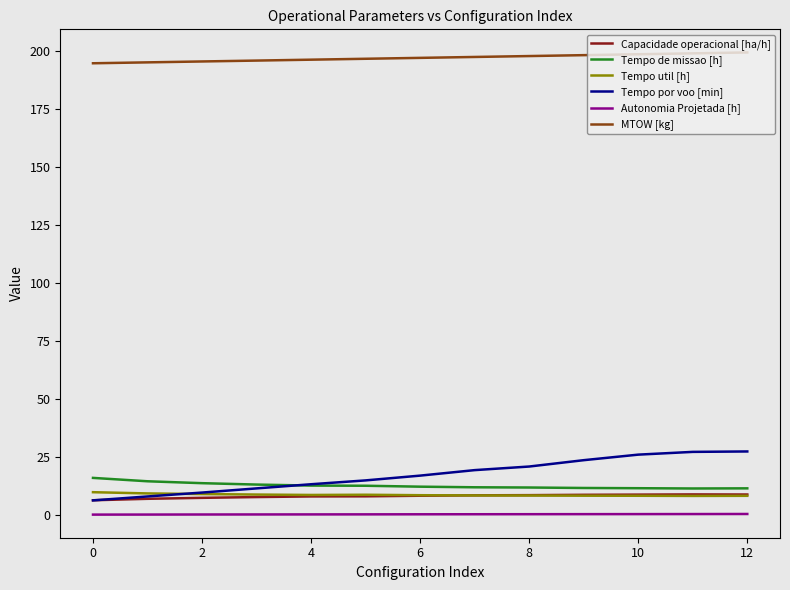

True or false: MTOW [kg] and Tempo util [h] intersect in this chart.

False